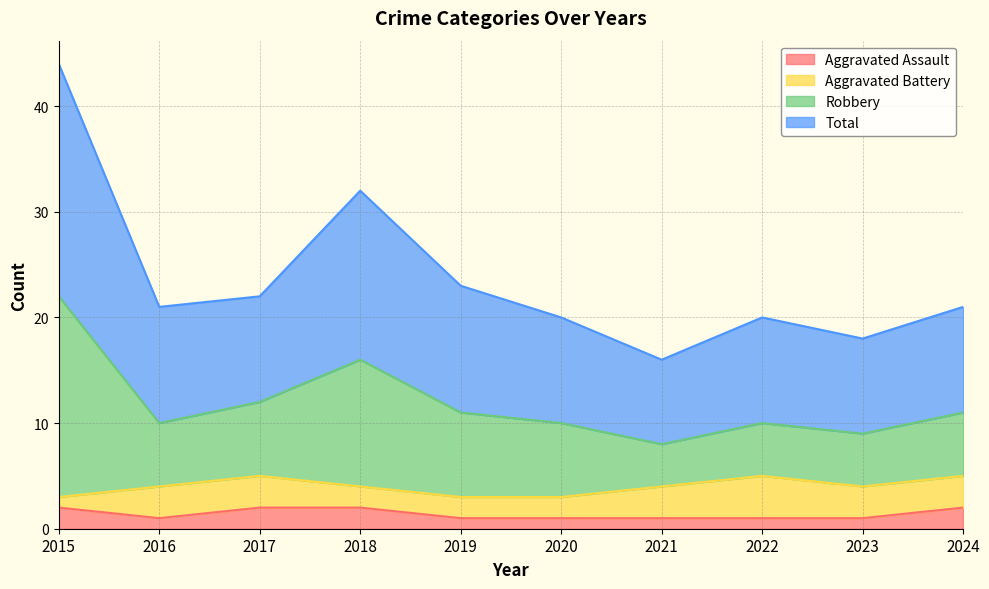

The Aggravated Assault series shows 1 at 2020. True or false?

True